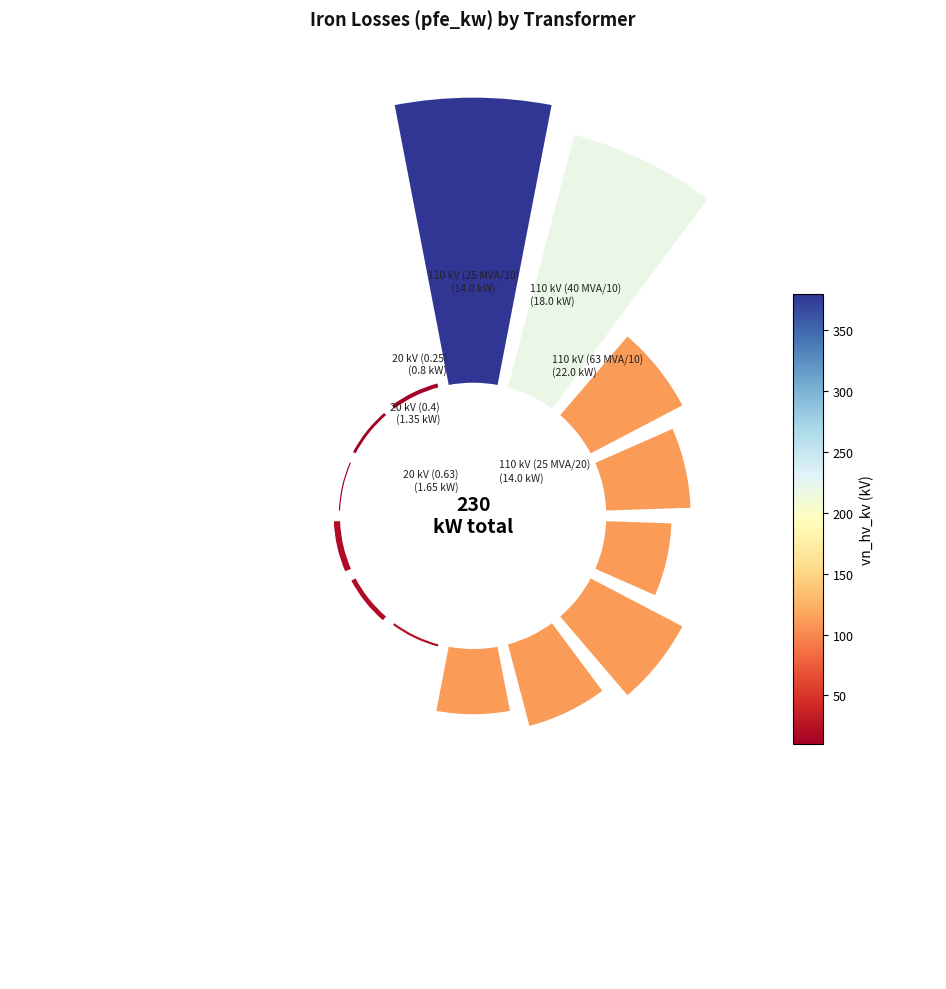

How many slices are in this pie chart?

14